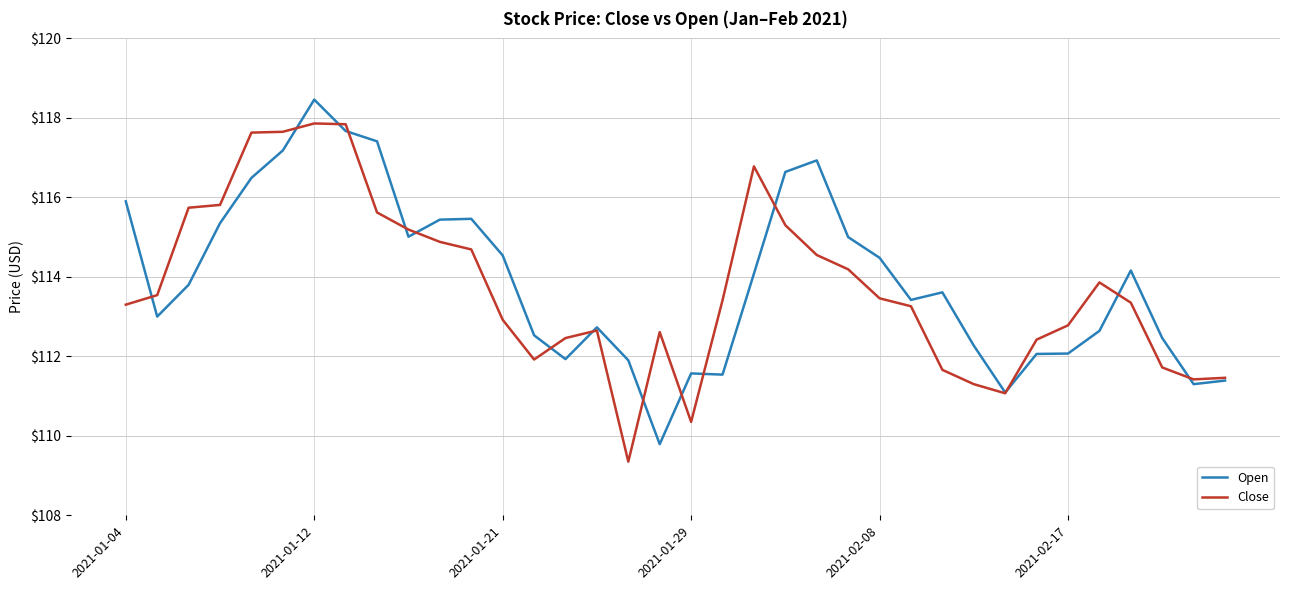

Rank the series by their maximum value, from highest to lowest.

Open, Close